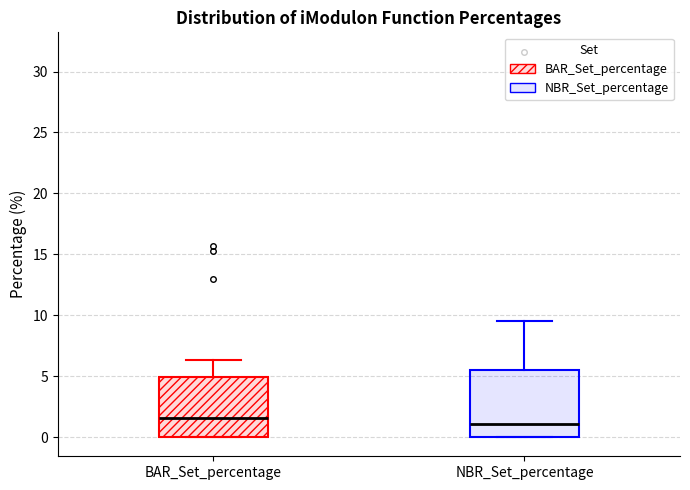

Reading left to right, read every box against the y-axis: the position of its median line, the range the box covers, and the ends of its whiskers. The values are not printed on the chart, so give them approximately, as read against the axis.

BAR_Set_percentage: median 1.5, box 0.0 to 5.0, whiskers 0.0 to 6.5
NBR_Set_percentage: median 1.0, box 0.0 to 5.5, whiskers 0.0 to 9.5